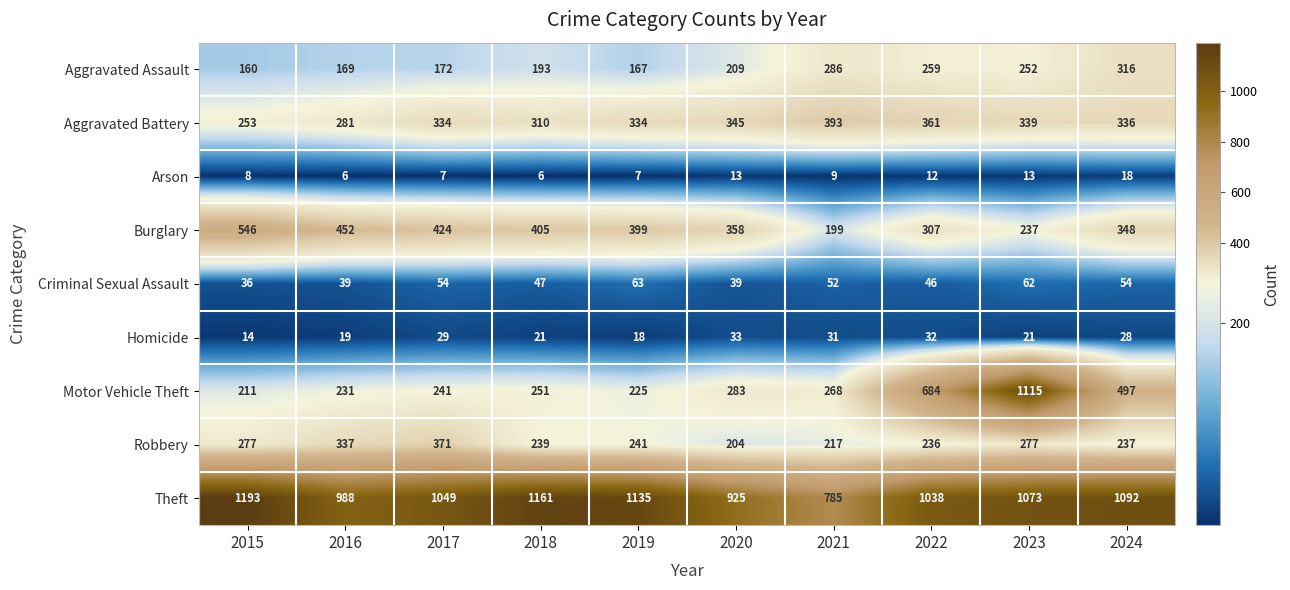

Between 2021 and 2024, which series saw the biggest shift?

Theft